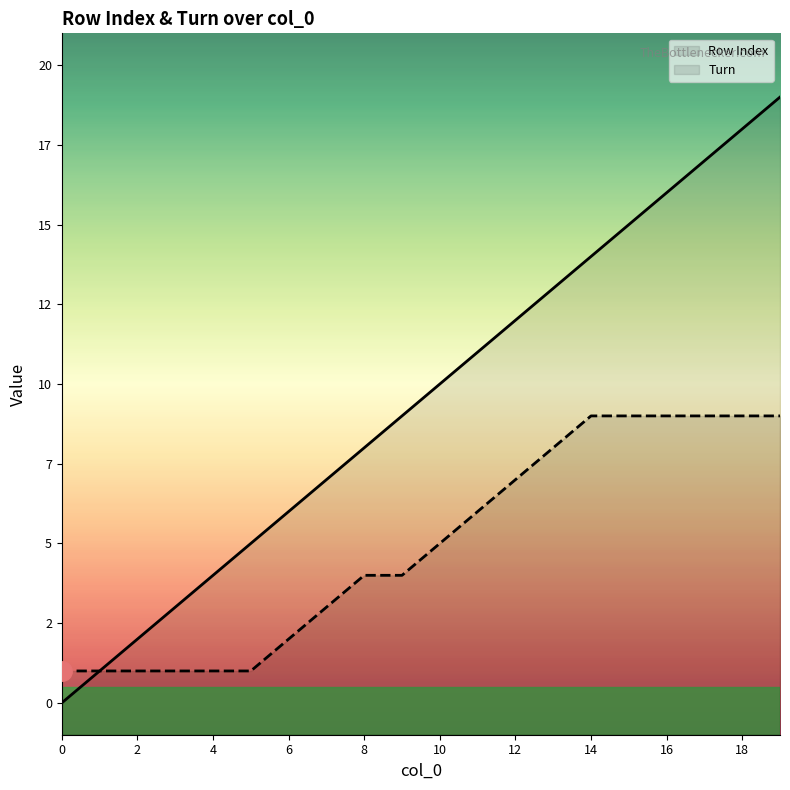

What is the highest value of the Turn series?

9